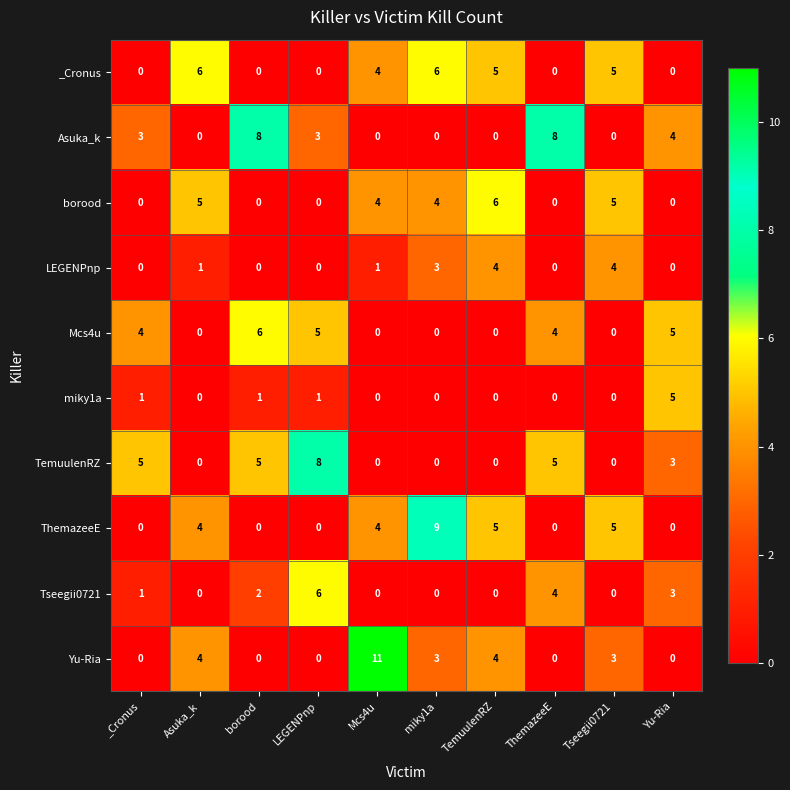

What is the spread (max minus min) of values at Asuka_k?

6